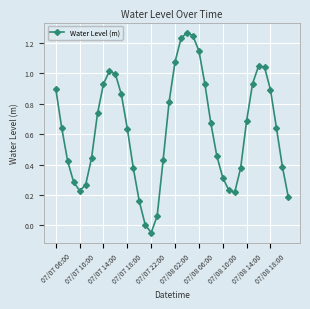

How many points are higher than both their immediate neighbors (excluding endpoints)?

3